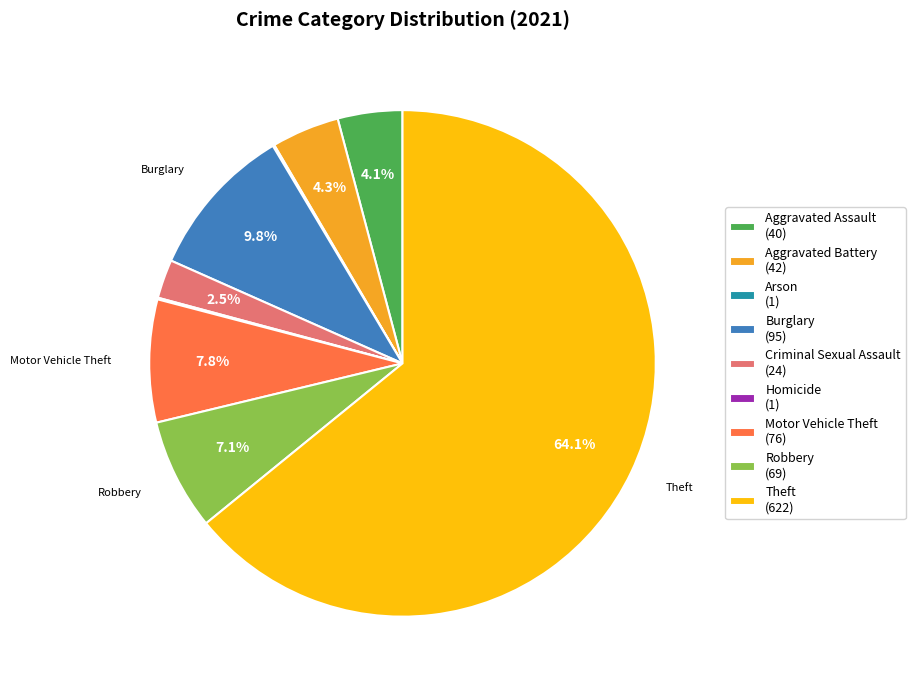

True or false: Burglary accounts for 10% of the total.

True